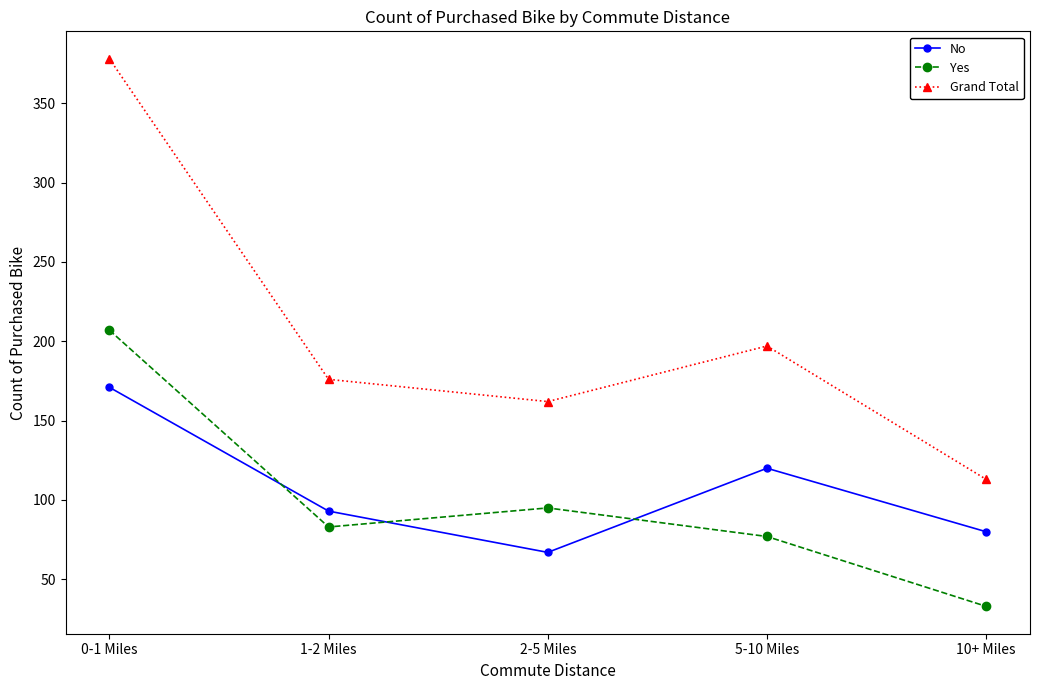

List the series in order of their peak value, highest first.

Grand Total, Yes, No